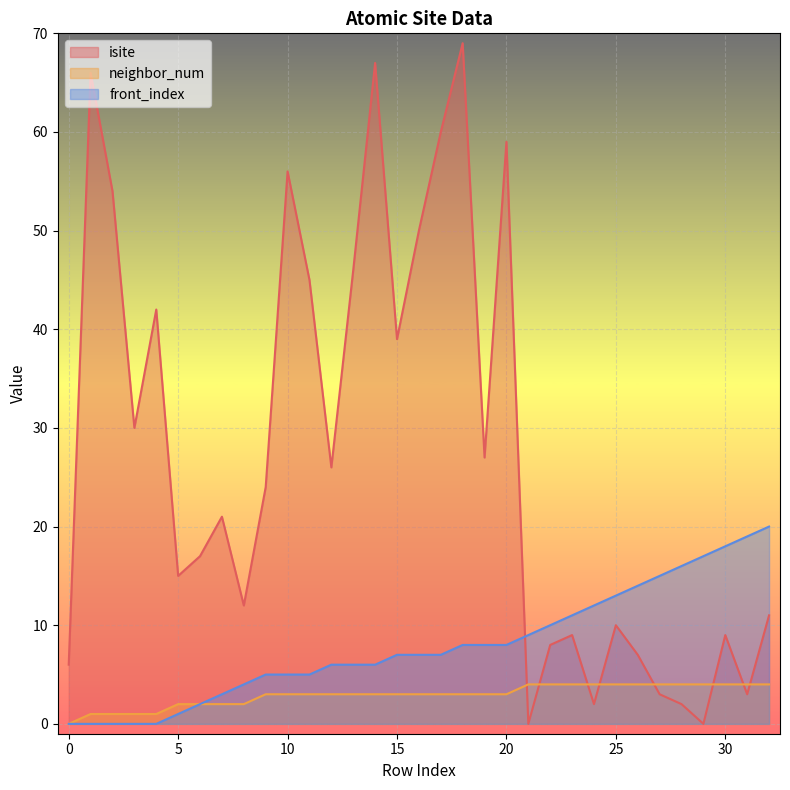

What is the sum of the front_index values at 32 and 22?

30